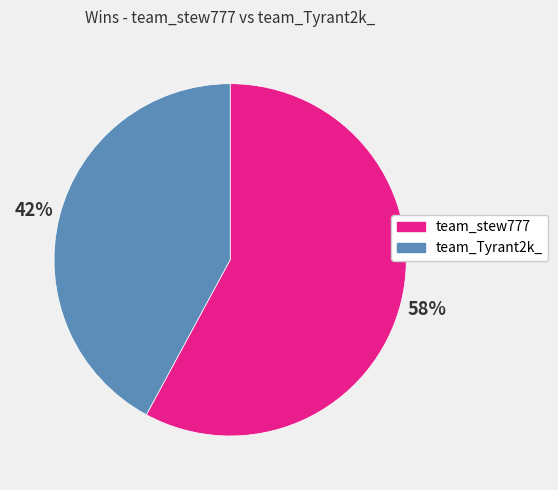

Between team_Tyrant2k_ and team_stew777, which is larger?

team_stew777